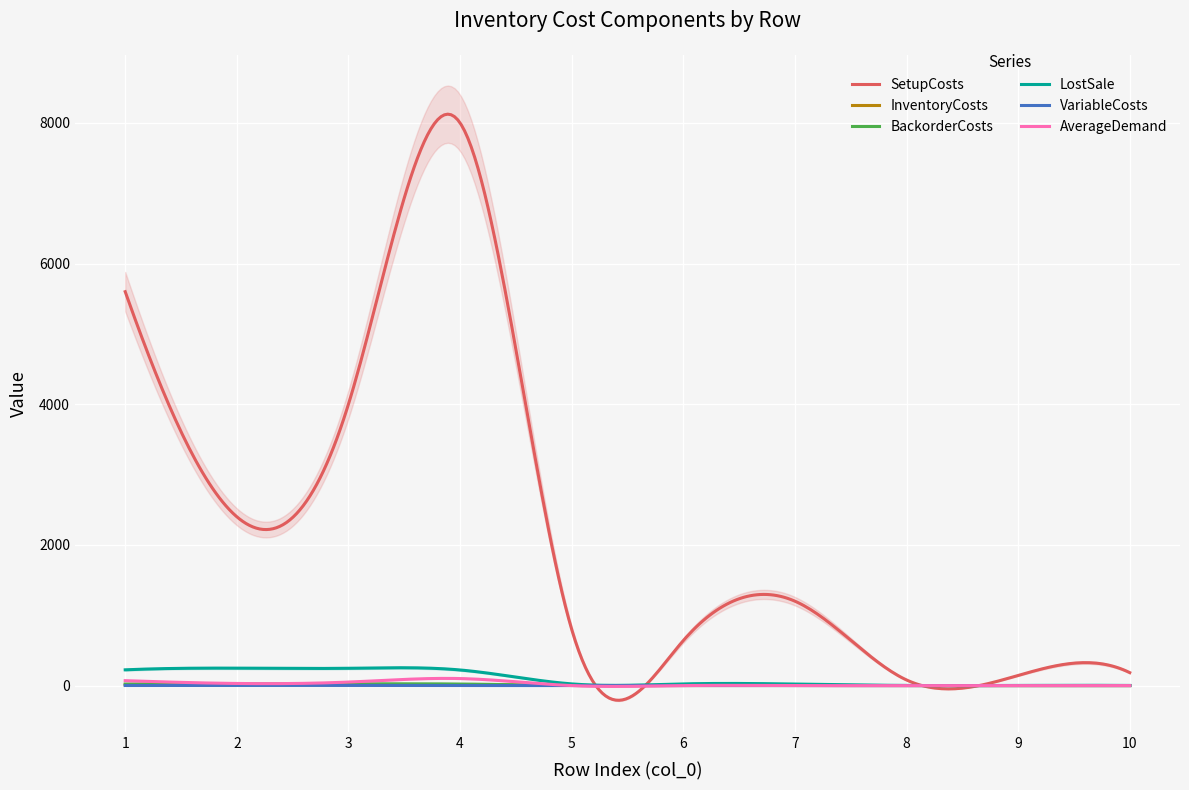

Which series has the widest spread of values?

SetupCosts